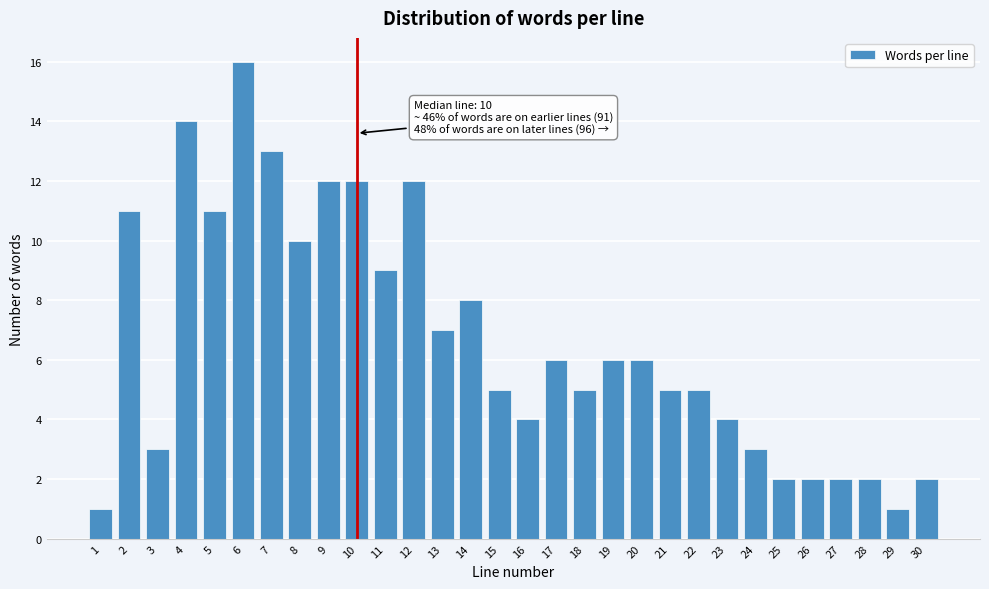

Reading left to right, list all the values displayed in this chart.

1=1	2=11	3=3	4=14	5=11	6=16	7=13	8=10	9=12	10=12	11=9	12=12	13=7	14=8	15=5	16=4	17=6	18=5	19=6	20=6	21=5	22=5	23=4	24=3	25=2	26=2	27=2	28=2	29=1	30=2